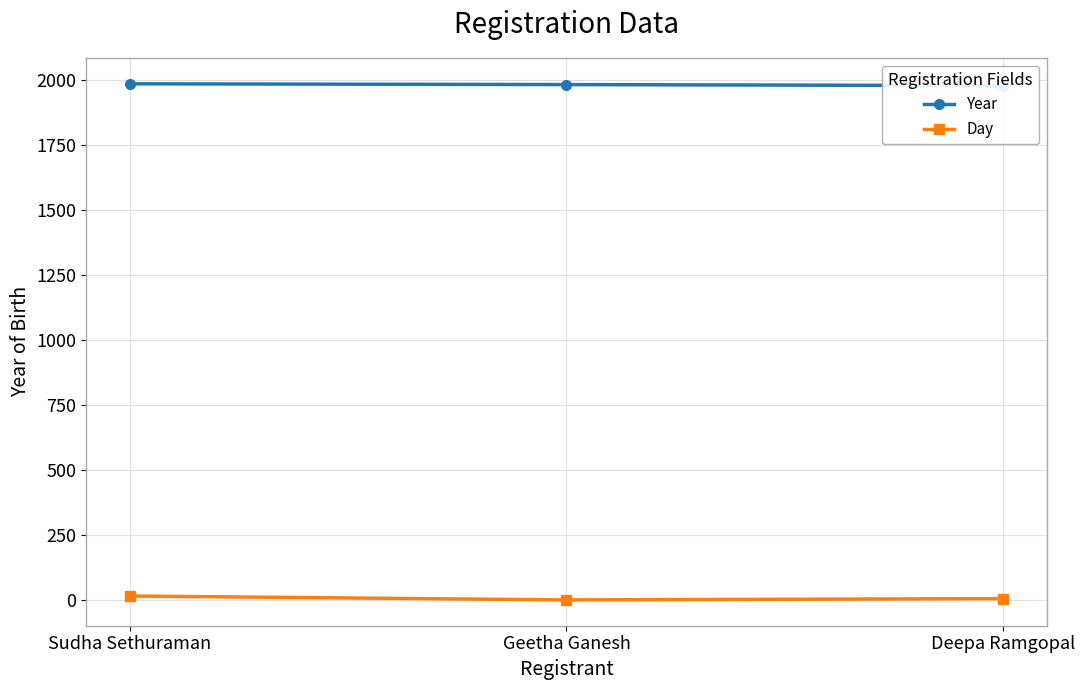

Between Geetha Ganesh and Deepa Ramgopal, which series saw the biggest shift?

Day